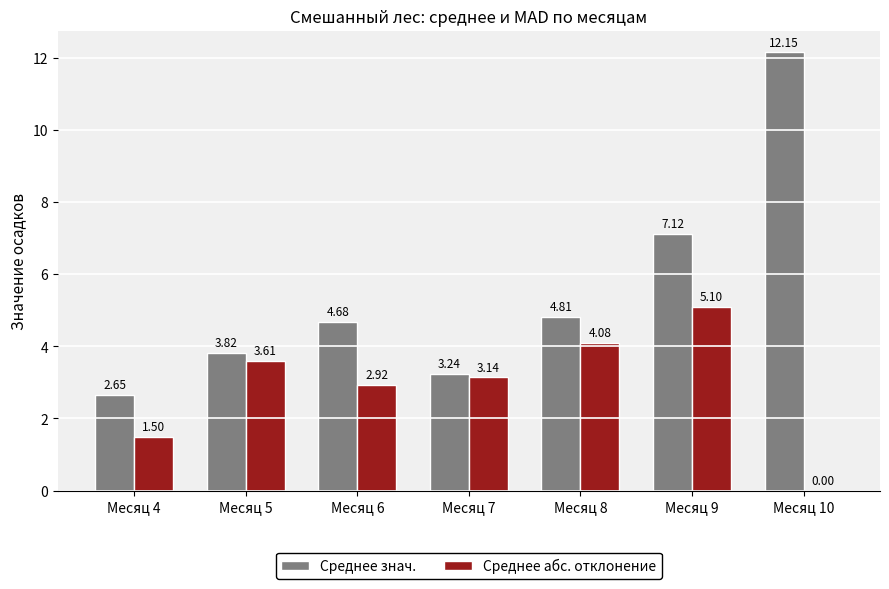

What is the spread (max minus min) of values at Месяц 8?

0.7